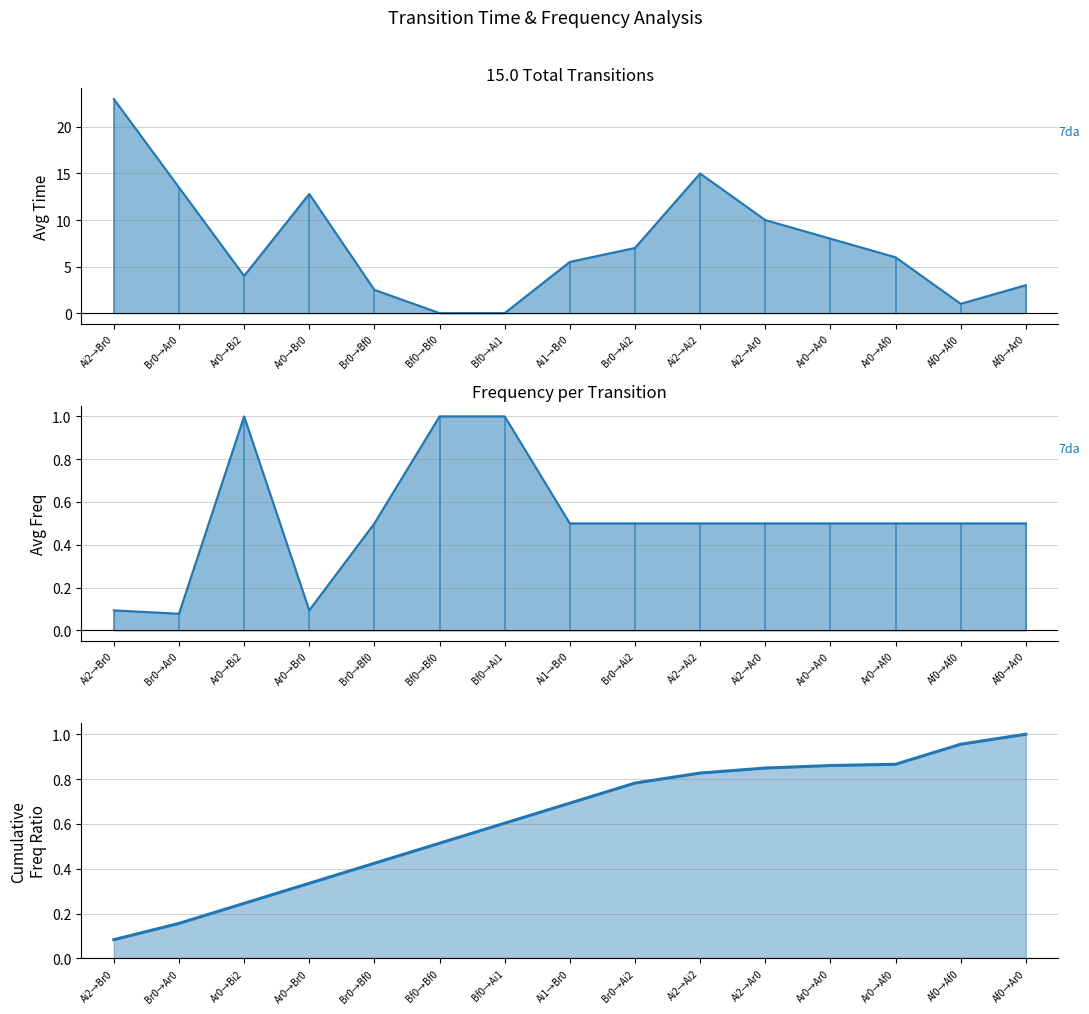

Which label corresponds to the smallest value in the chart?

Bf0→Bf0